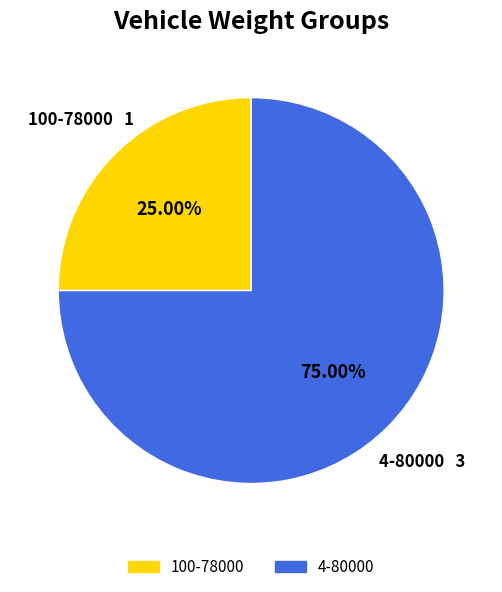

Count the number of slices in the pie.

2